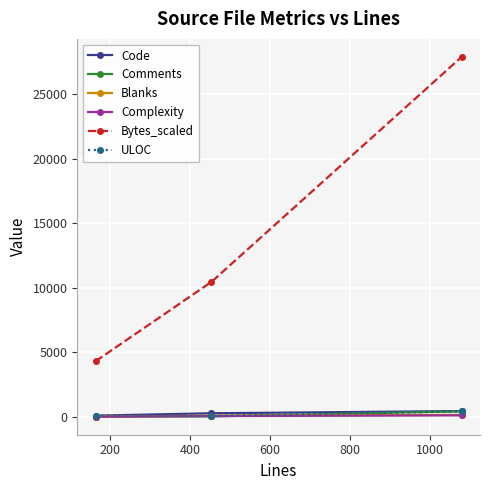

Which series has the widest spread of values?

Bytes_scaled